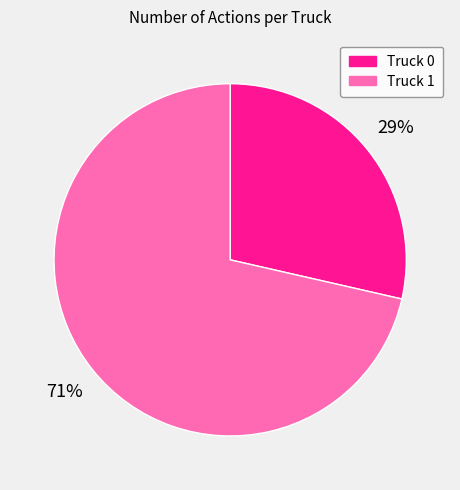

What is the ratio of the value at Truck 0 to the value at Truck 1?

0.4